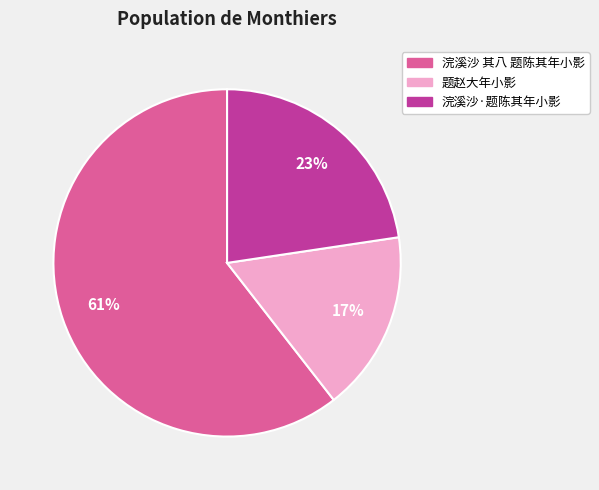

Combined, do 题赵大年小影 and 浣溪沙 其八 题陈其年小影 account for over 50%?

Yes